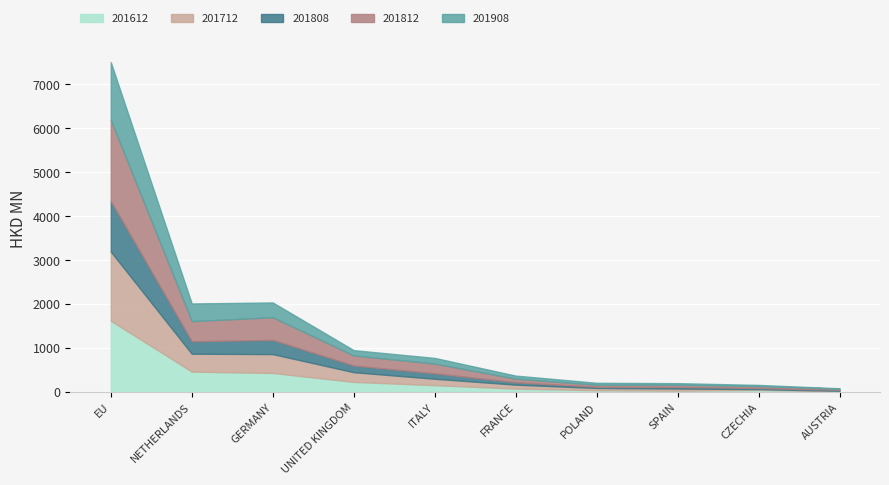

What is the sum of all 201612 values?

3117.8